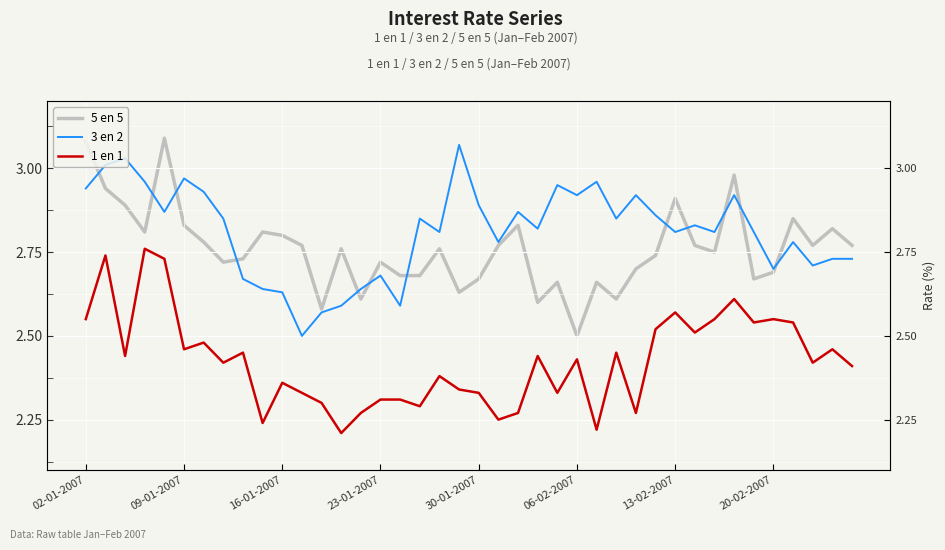

What is the difference between the highest and lowest values at 17?

0.6